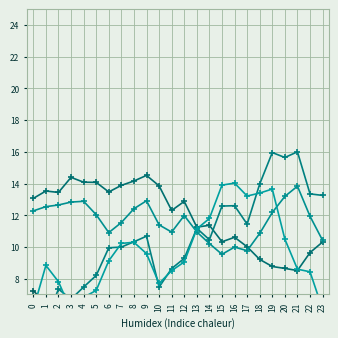

Where is the first local minimum for ATT10?

3